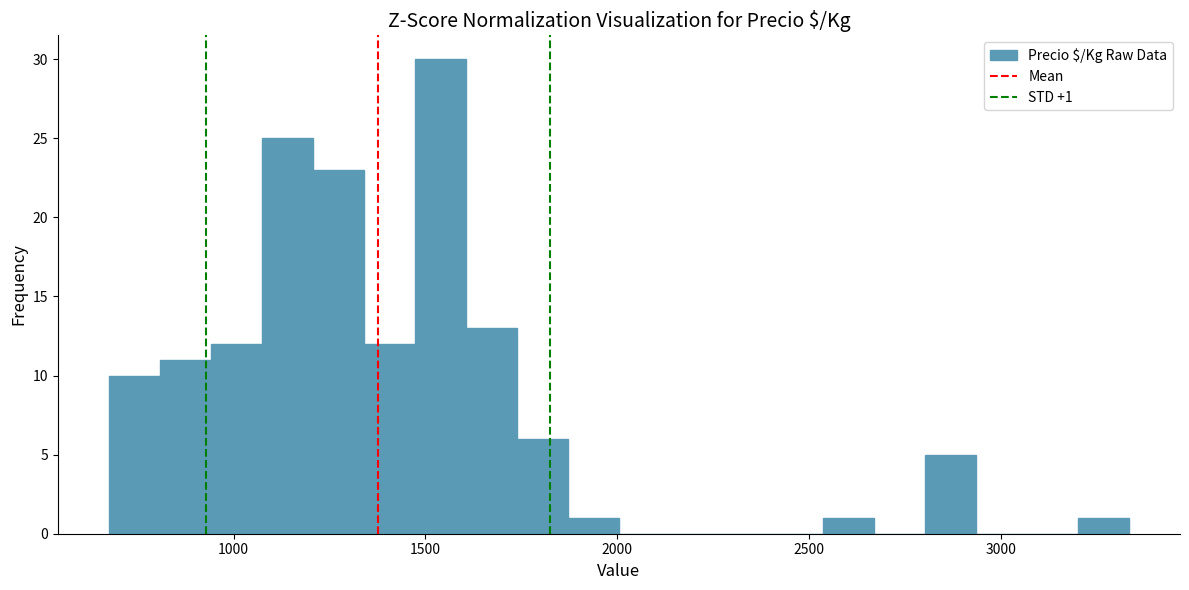

Around what value on the x-axis is the tallest bar? Give the approximate position of its centre, as read against the axis.

1550